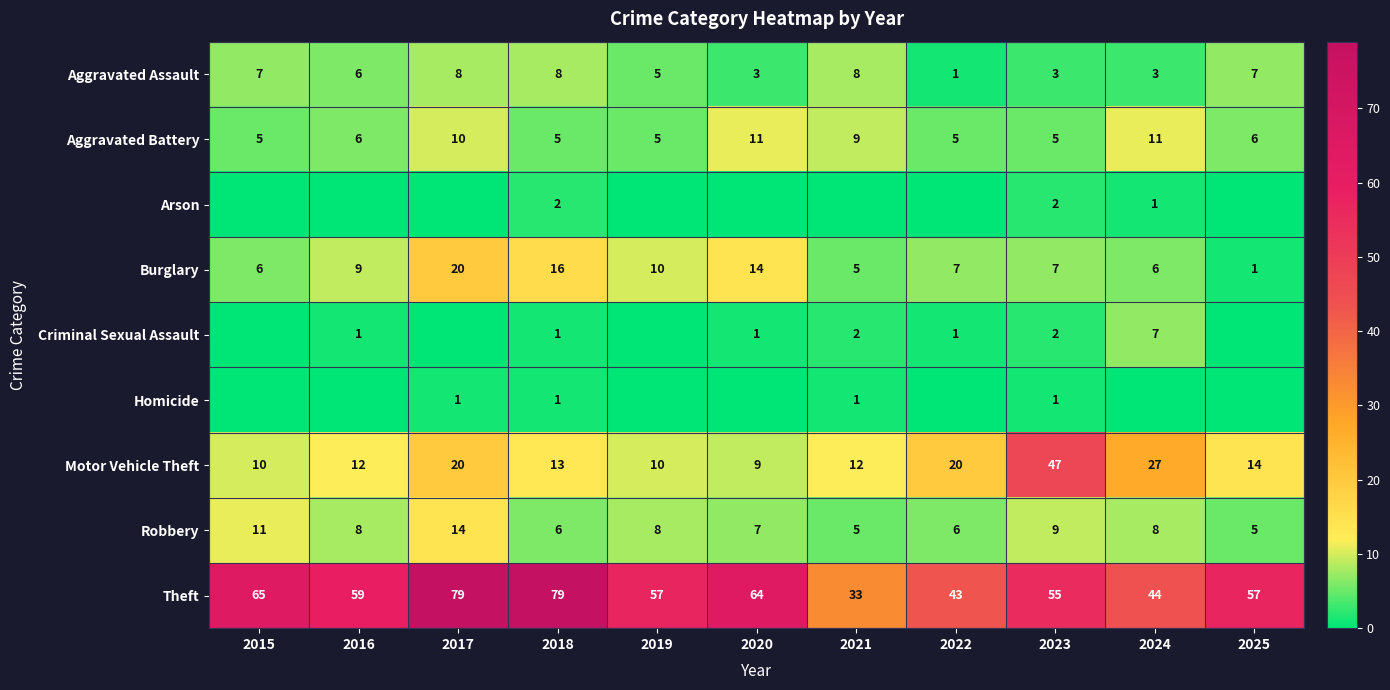

Count the number of categories in the chart.

11